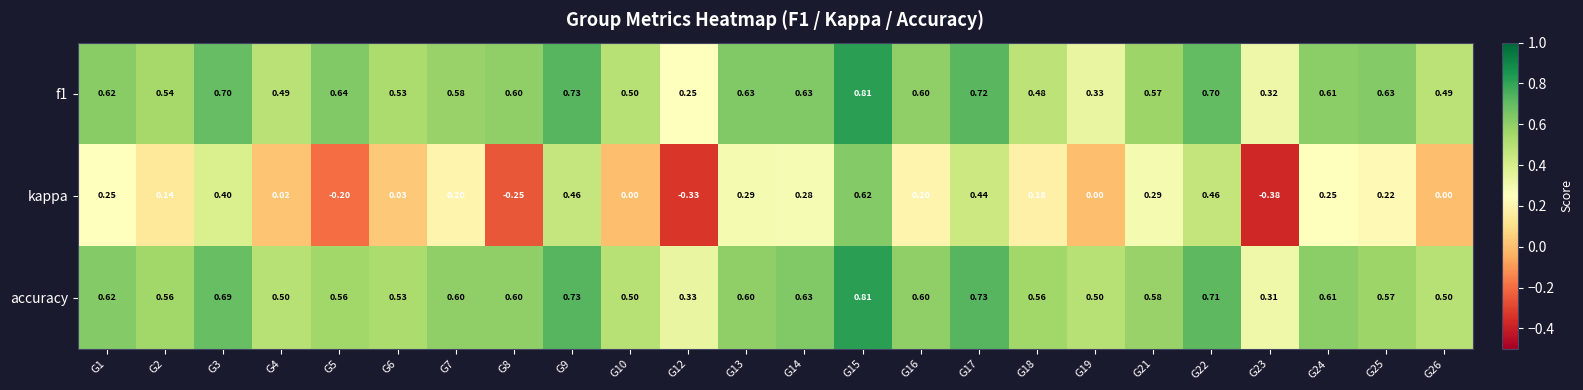

Which series has the widest spread of values?

kappa